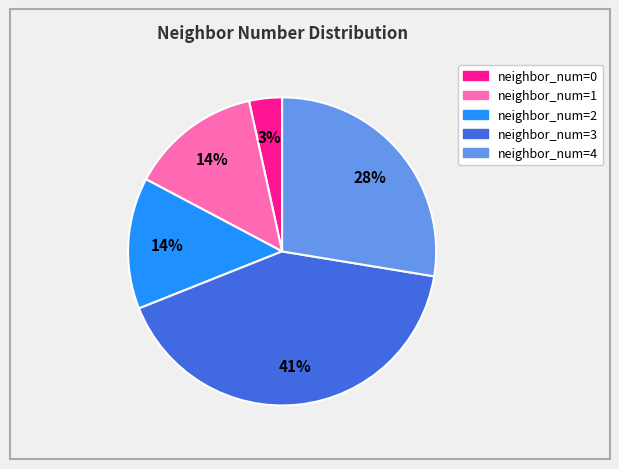

Is there any slice that represents more than half of the pie?

No